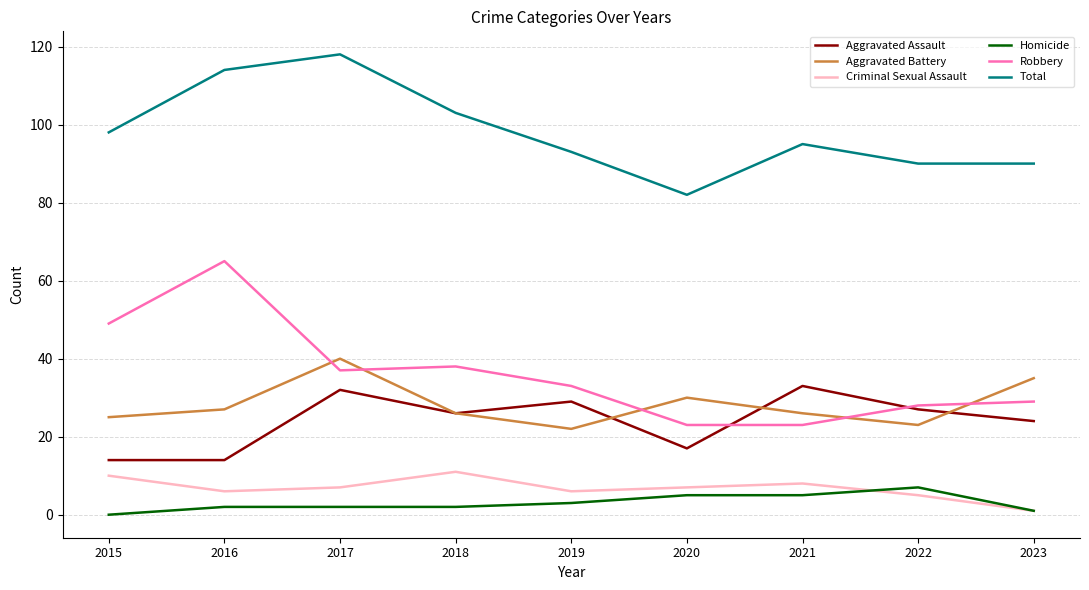

True or false: Criminal Sexual Assault and Total cross at least once.

False